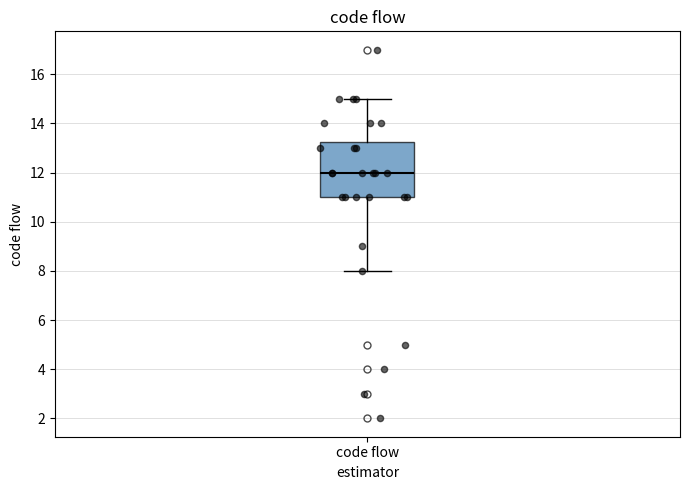

Where does the median line of the box for code flow sit on the y-axis? The values are not printed on the chart, so give them approximately, as read against the axis.

12.0